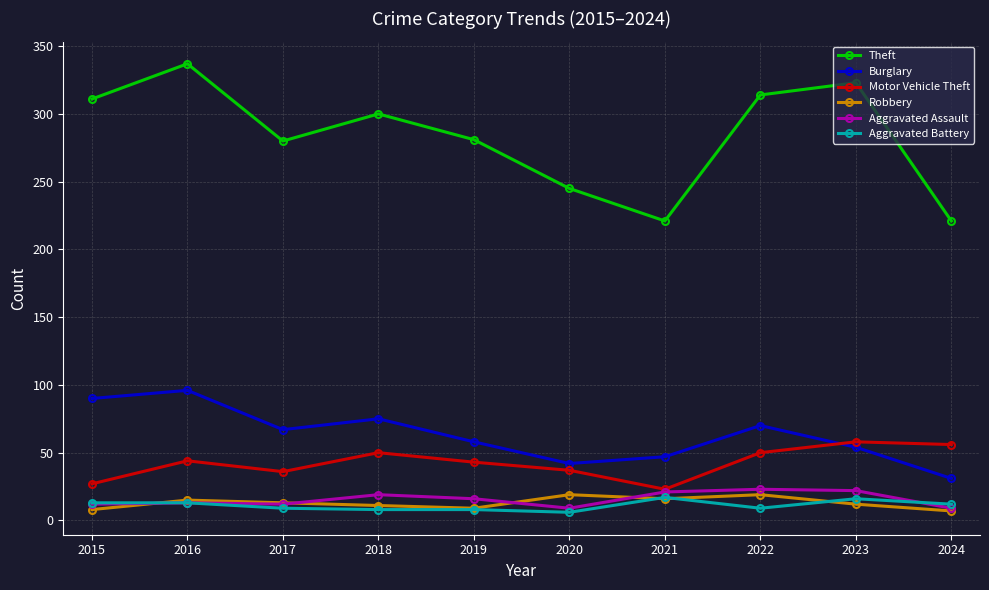

True or false: Robbery has a value of 11 at 2018.

True